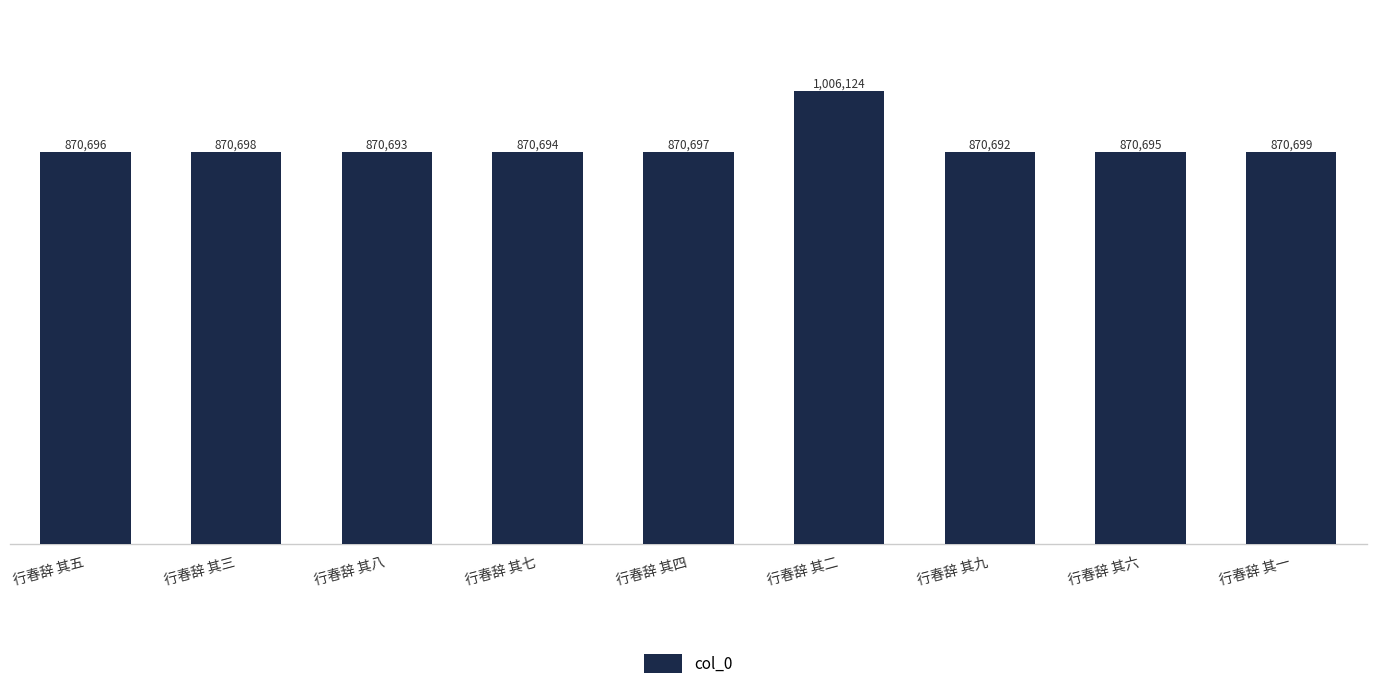

What is the greatest value displayed?

1006124